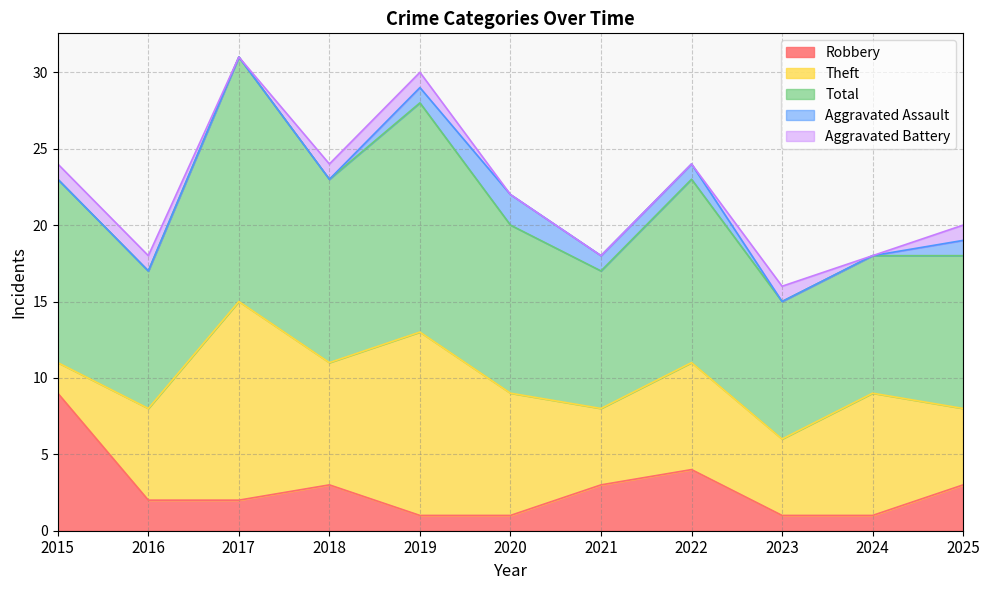

Reading right to left, what are all the values shown in this chart?

Robbery: 3	1	1	4	3	1	1	3	2	2	9
Theft: 5	8	5	7	5	8	12	8	13	6	2
Total: 10	9	9	12	9	11	15	12	16	9	12
Aggravated Assault: 1	0	0	1	1	2	1	0	0	0	0
Aggravated Battery: 1	0	1	0	0	0	1	1	0	1	1